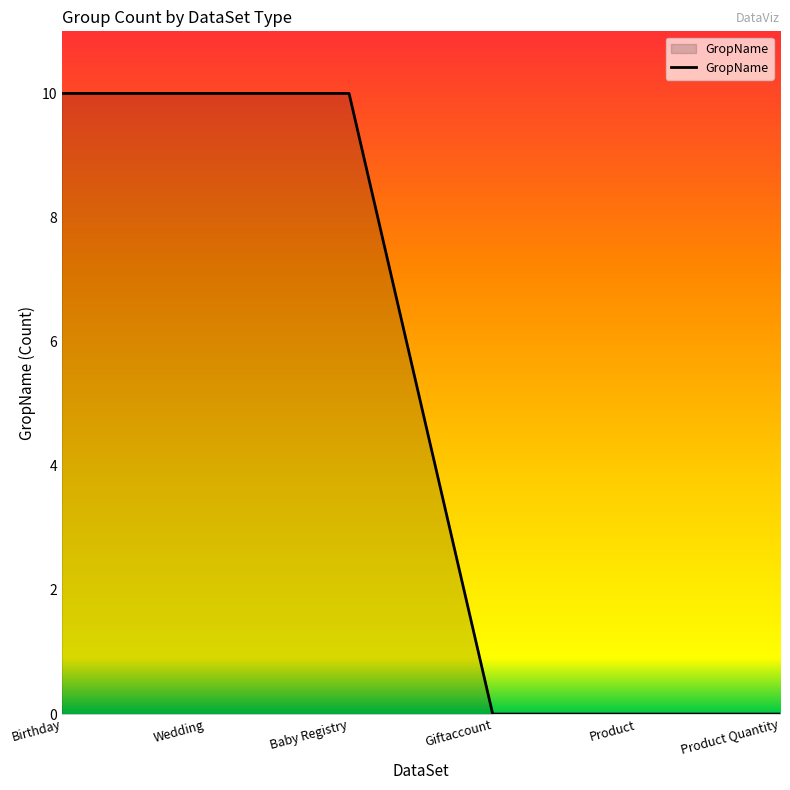

Does the chart have visible grid lines?

No